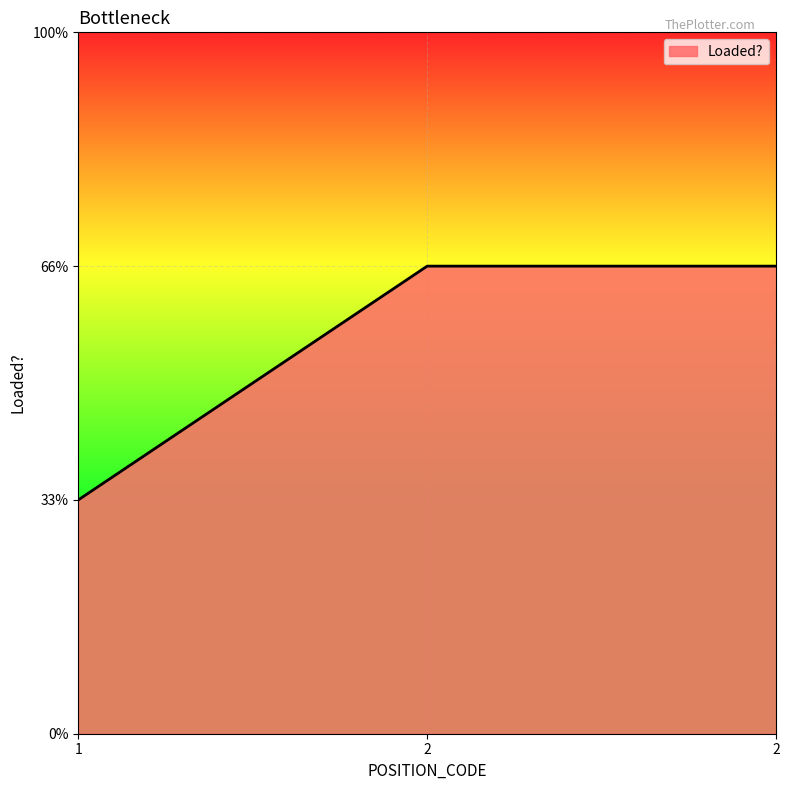

List the labels in order of value, largest first.

2, 2, 1